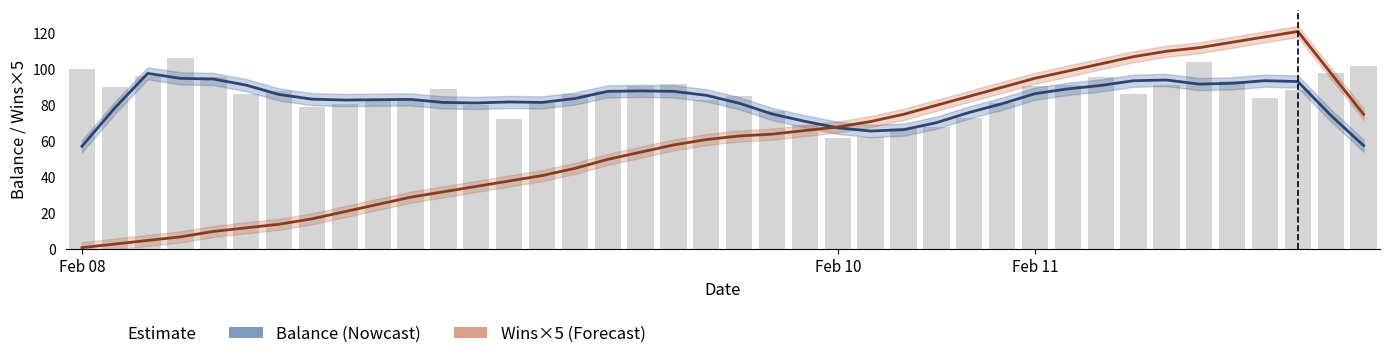

The value of Wins x5 (Forecast) at 26 is 80.0. True or false?

True